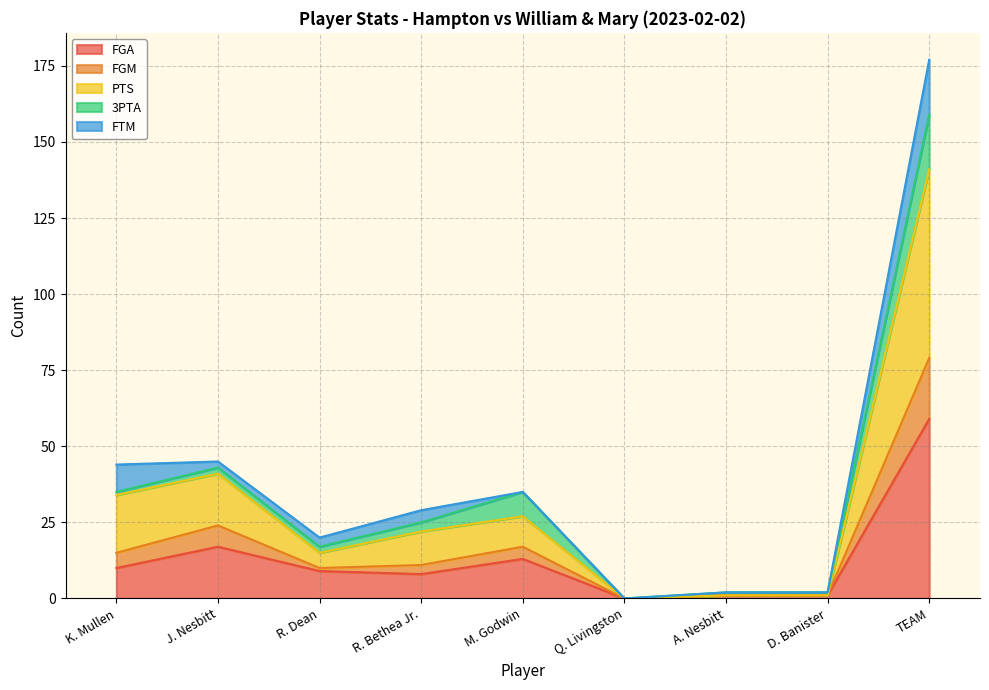

True or false: FGA has a value of 8 at R. Bethea Jr..

True